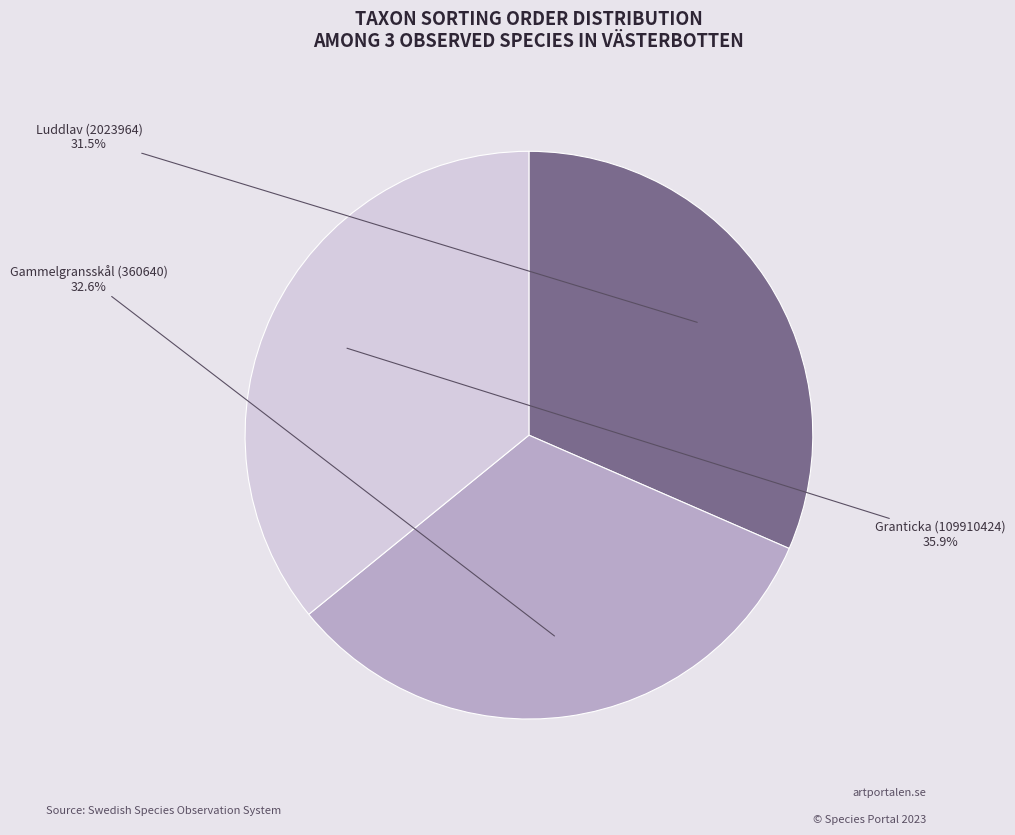

Combined, do Gammelgransskål (360640) and Luddlav (2023964) account for over 50%?

Yes